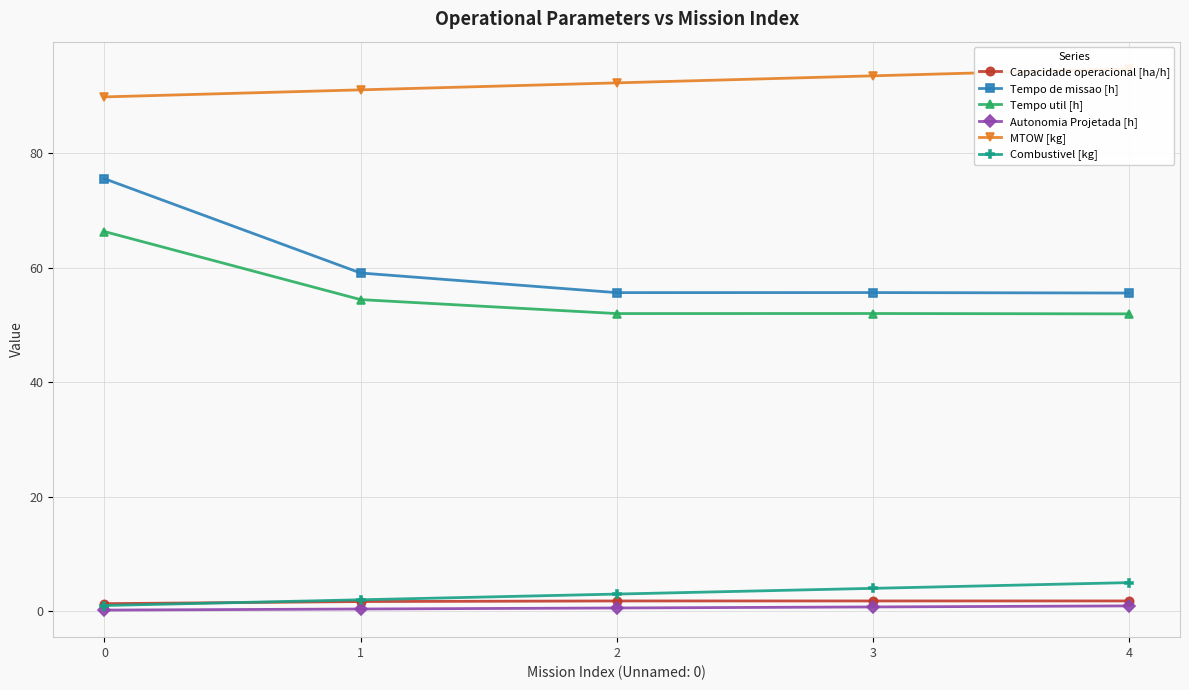

Which series changed the most between 2 and 4?

MTOW [kg]